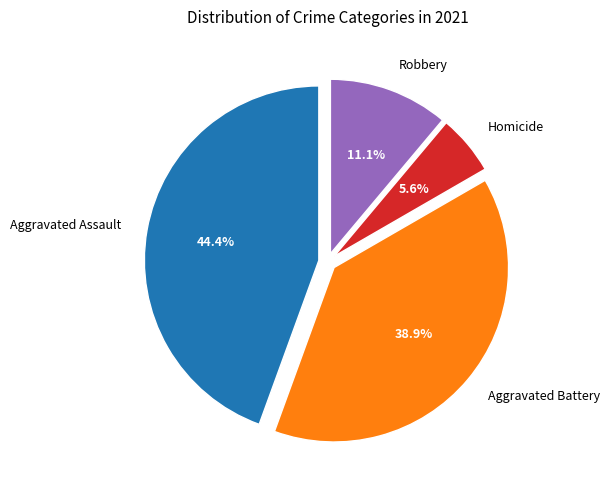

To the nearest percent, what is the average slice percentage?

25%